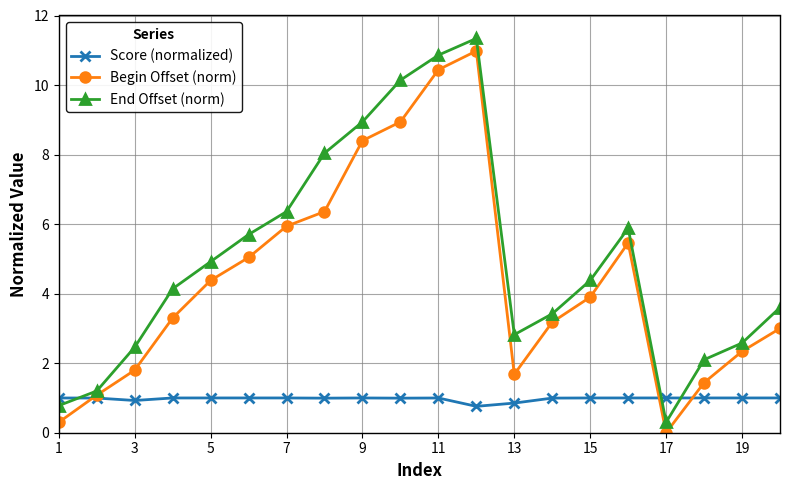

What is the greatest value displayed?

11.3